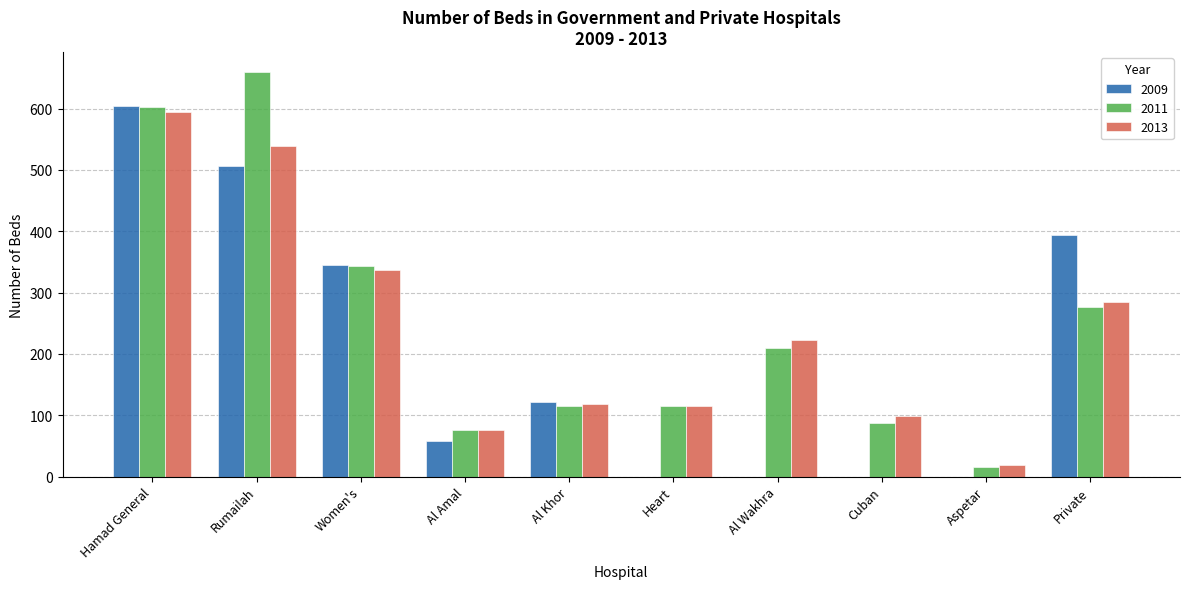

Reading right to left, what are all the values shown in this chart?

2009: Private=394	Aspetar=0	Cuban=0	Al Wakhra=0	Heart=0	Al Khor=122	Al Amal=58	Women's=345	Rumailah=506	Hamad General=604
2011: Private=277	Aspetar=15	Cuban=87	Al Wakhra=210	Heart=115	Al Khor=115	Al Amal=76	Women's=343	Rumailah=659	Hamad General=603
2013: Private=284	Aspetar=18	Cuban=98	Al Wakhra=223	Heart=115	Al Khor=118	Al Amal=76	Women's=336	Rumailah=539	Hamad General=595